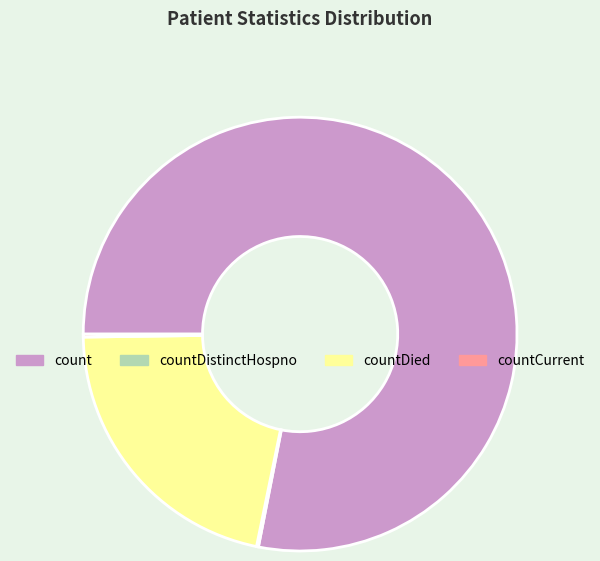

Is it true that count is 78% of the pie?

True